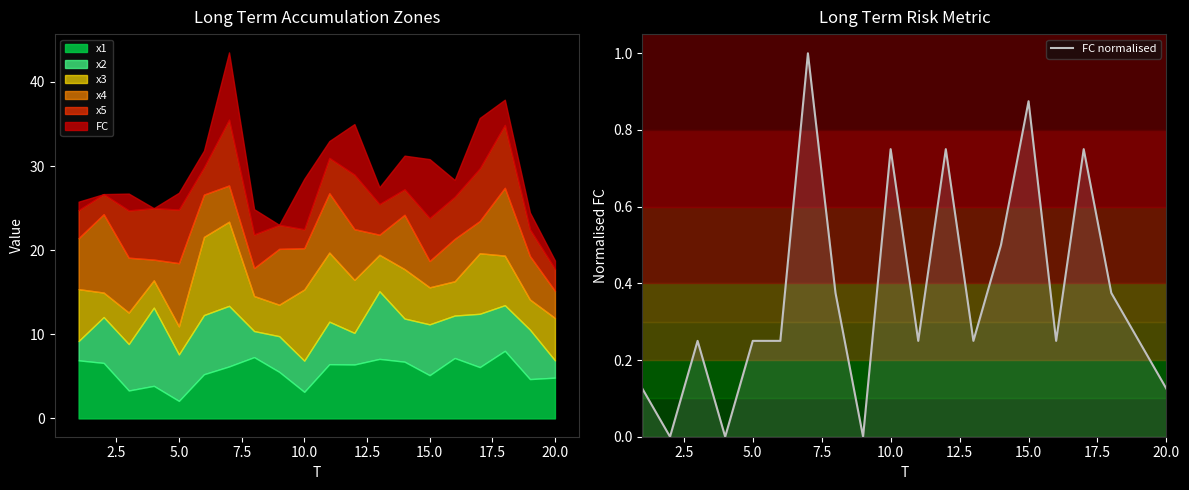

What is the highest value of the FC normalised series?

1.0